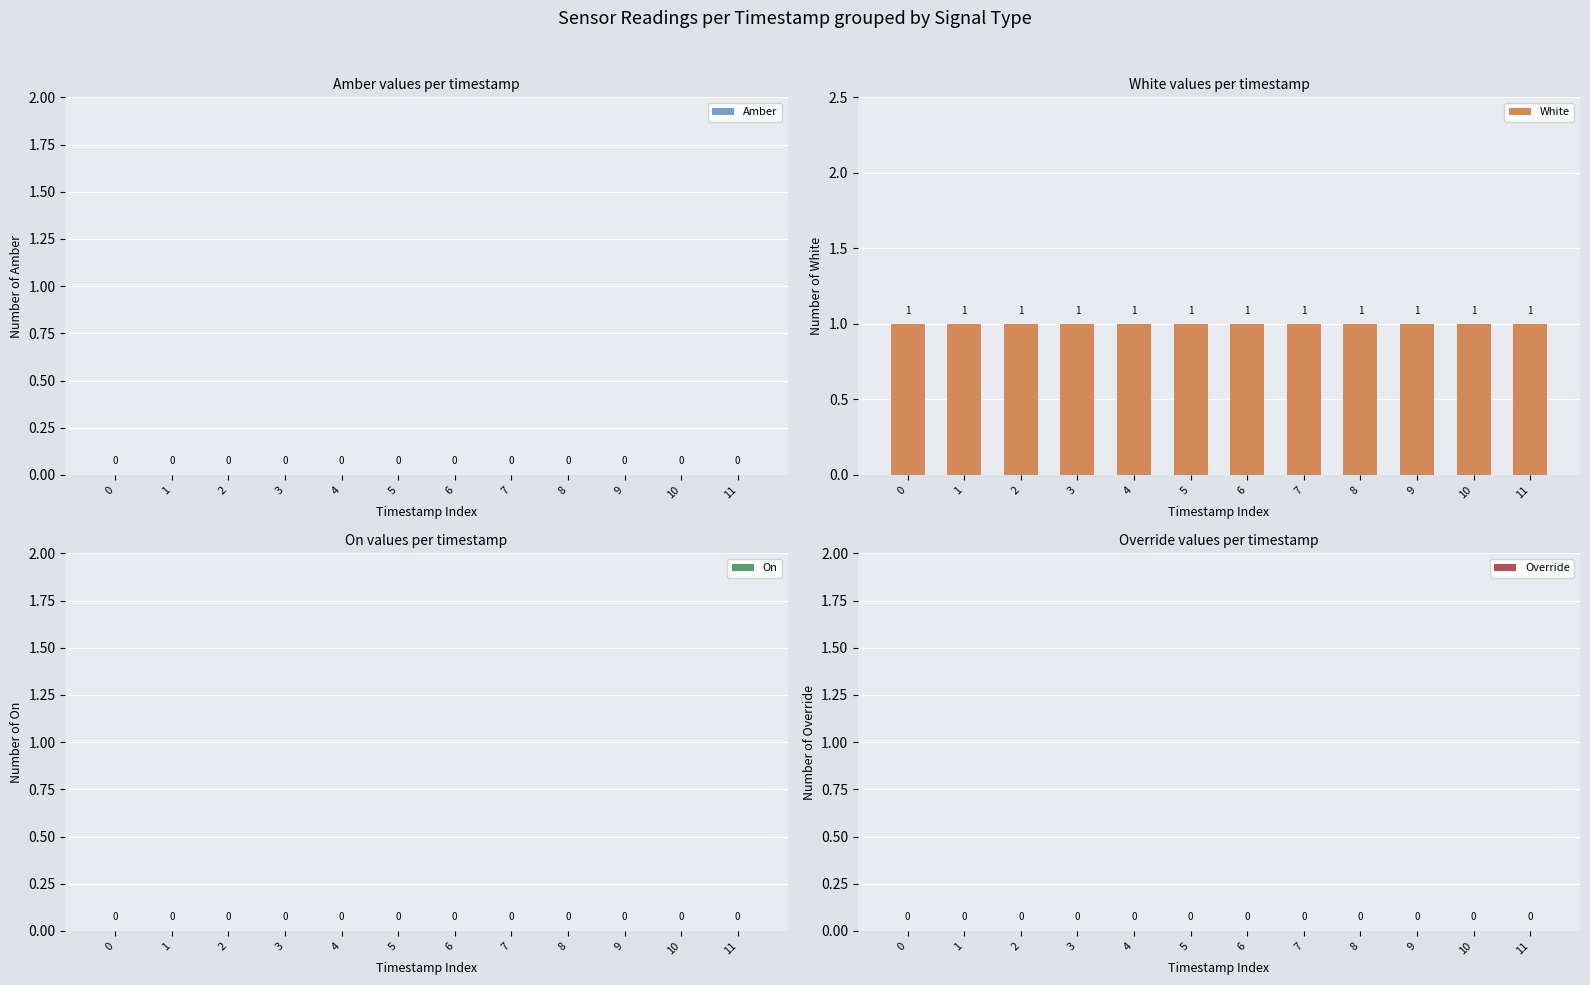

Which series changed the most between 0 and 9?

Amber